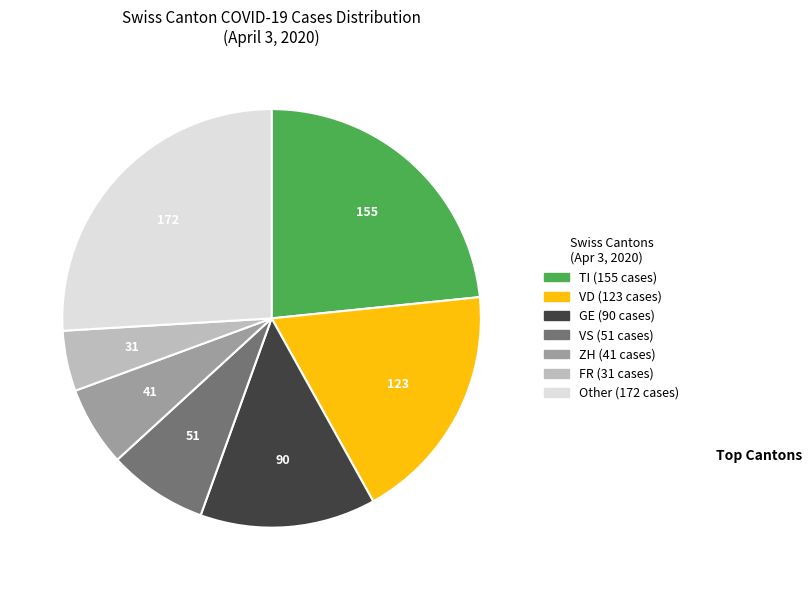

Does any single category account for the majority?

No